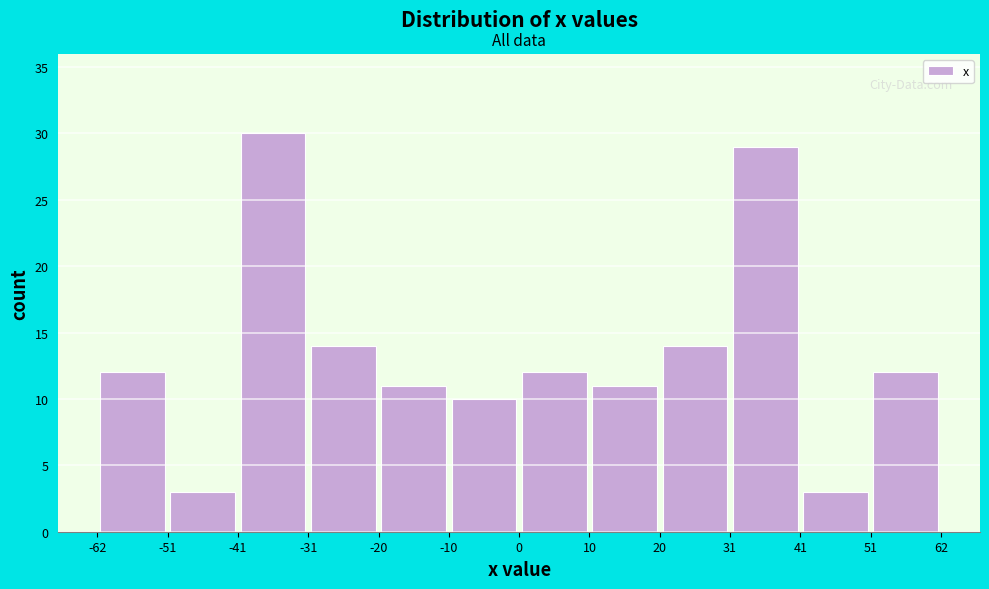

Reading left to right, list every bar in this chart as the range it spans on the x-axis followed by its height. The values are not printed on the chart, so give them approximately, as read against the axis.

-62 to -51: 12
-51 to -41: 3
-41 to -31: 30
-31 to -20: 14
-20 to -10: 11
-10 to 0: 10
0 to 10: 12
10 to 20: 11
20 to 31: 14
31 to 41: 29
41 to 51: 3
51 to 62: 12